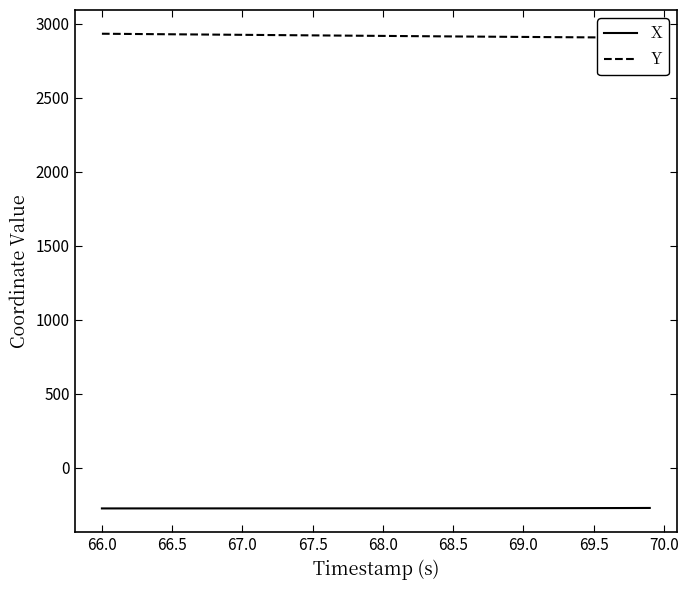

What is the difference between the second highest and minimum values in the X series?

2.9